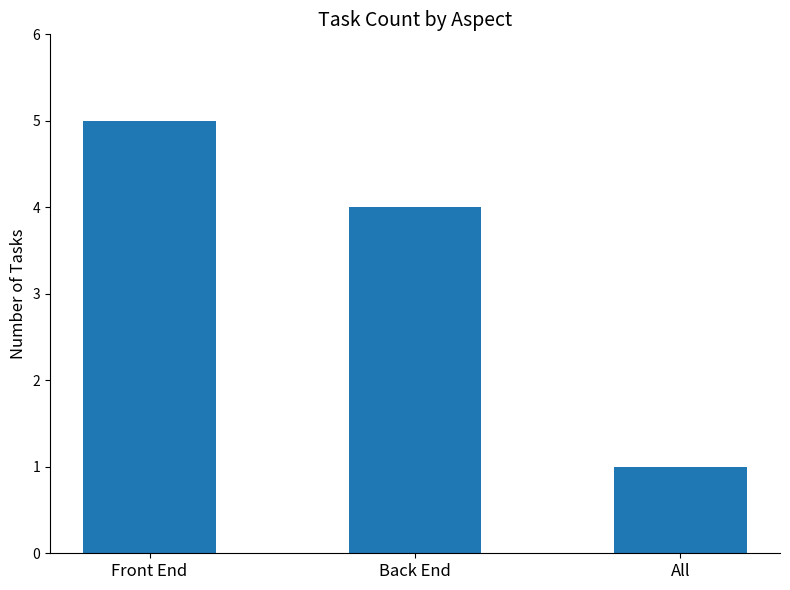

Reading right to left, extract all data points from this chart.

All=1	Back End=4	Front End=5